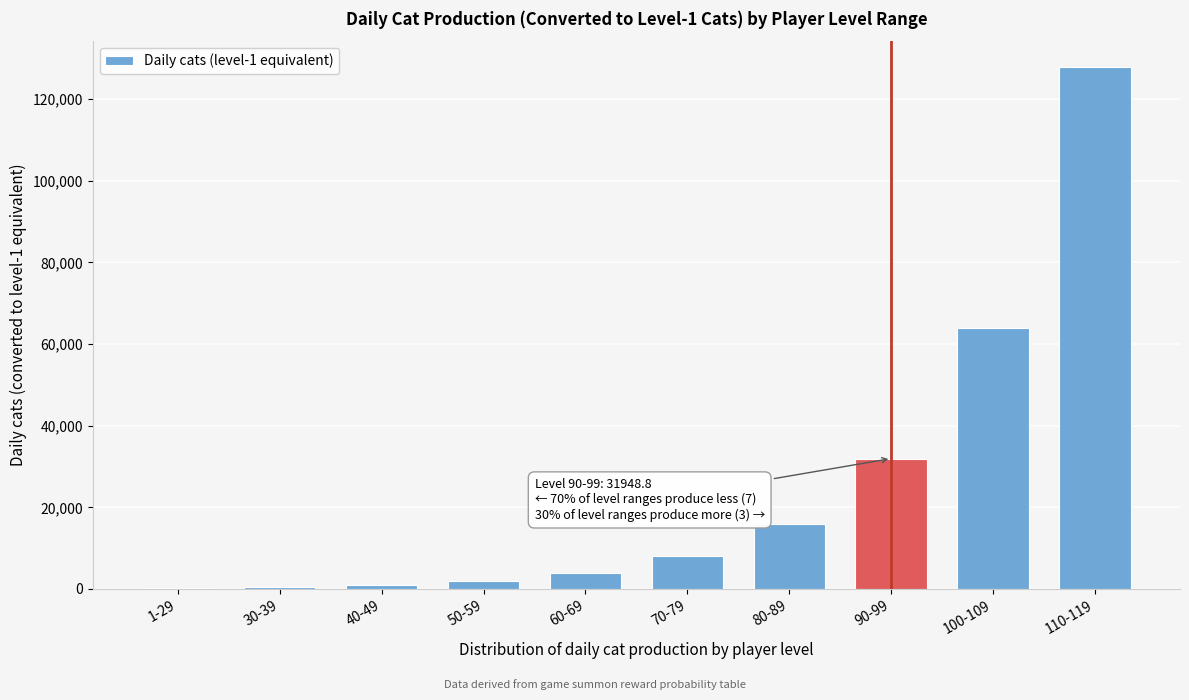

Is it true that the value at 80-89 is 27115.6?

False